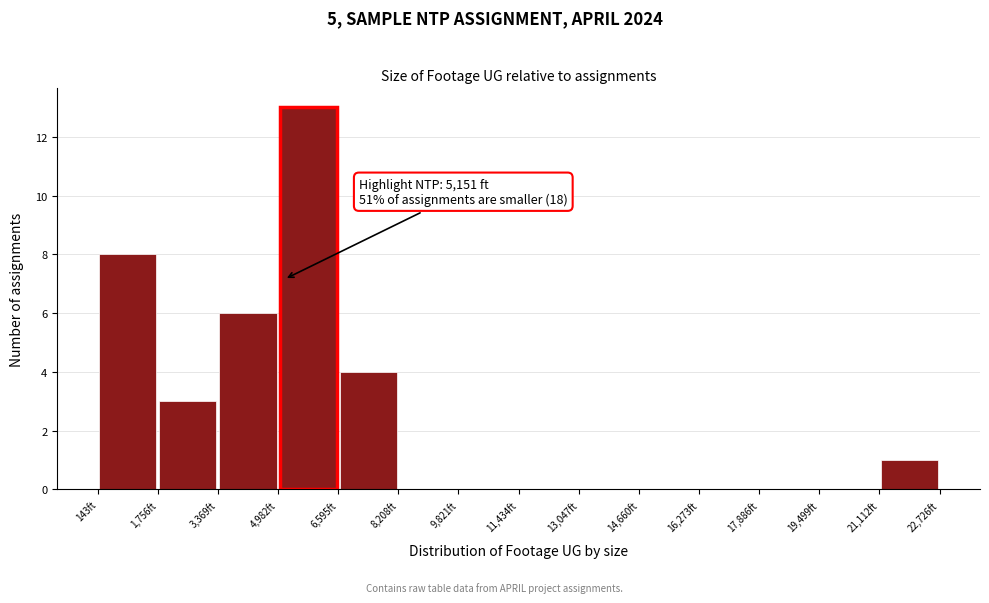

Which range on the x-axis has the tallest bar?

5000 to 6600